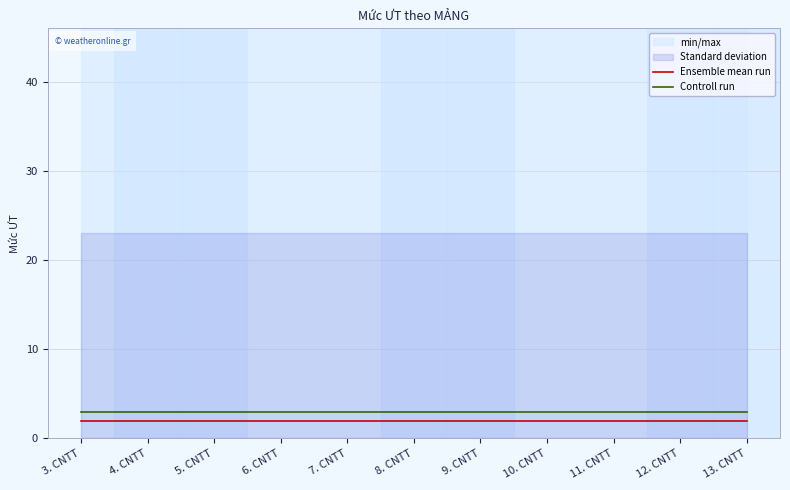

What is the sum of the Controll run values at 5. CNTT and 13. CNTT?

6